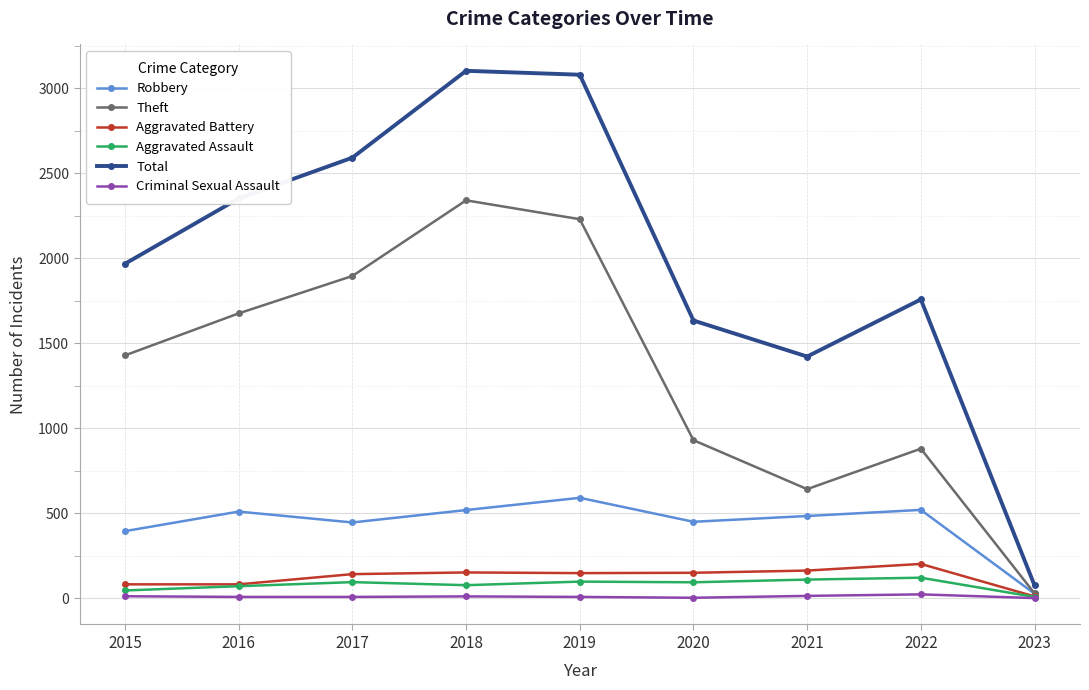

What are all the series names shown in the legend?

Robbery, Theft, Aggravated Battery, Aggravated Assault, Total, Criminal Sexual Assault